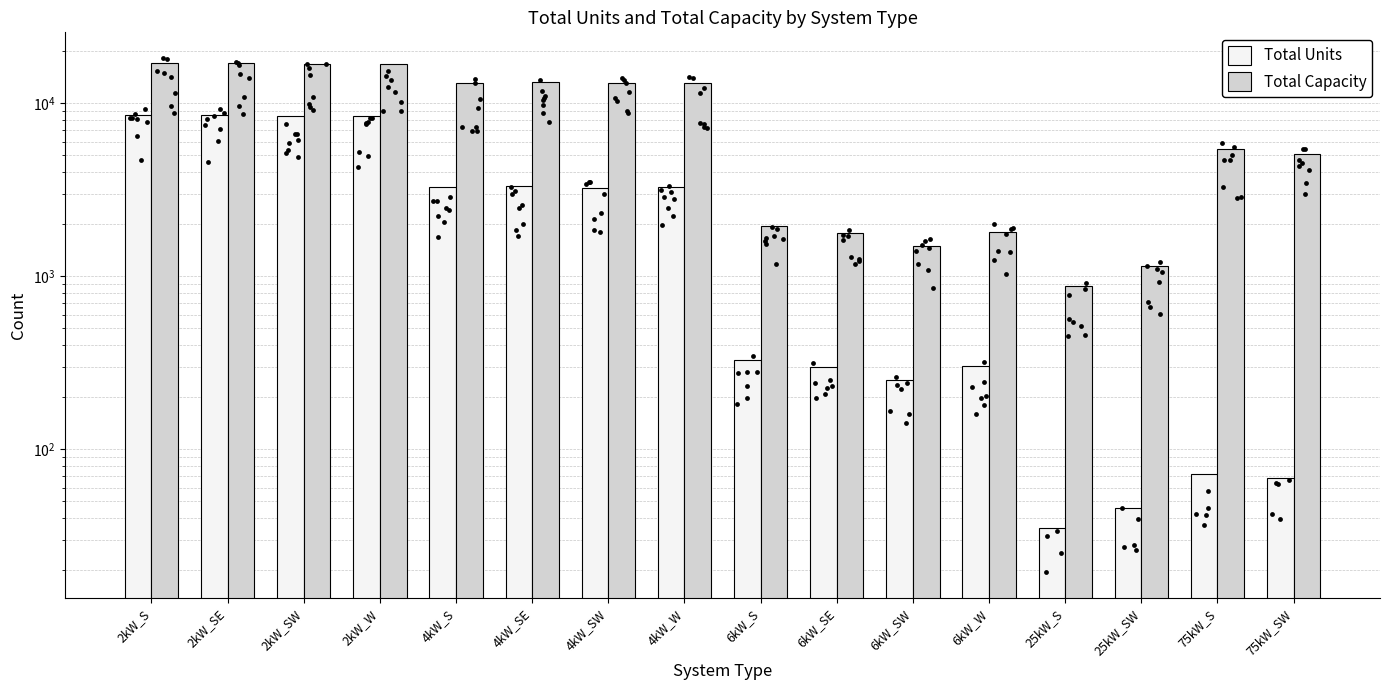

What is the total value across all series at 6kW_W?

2114